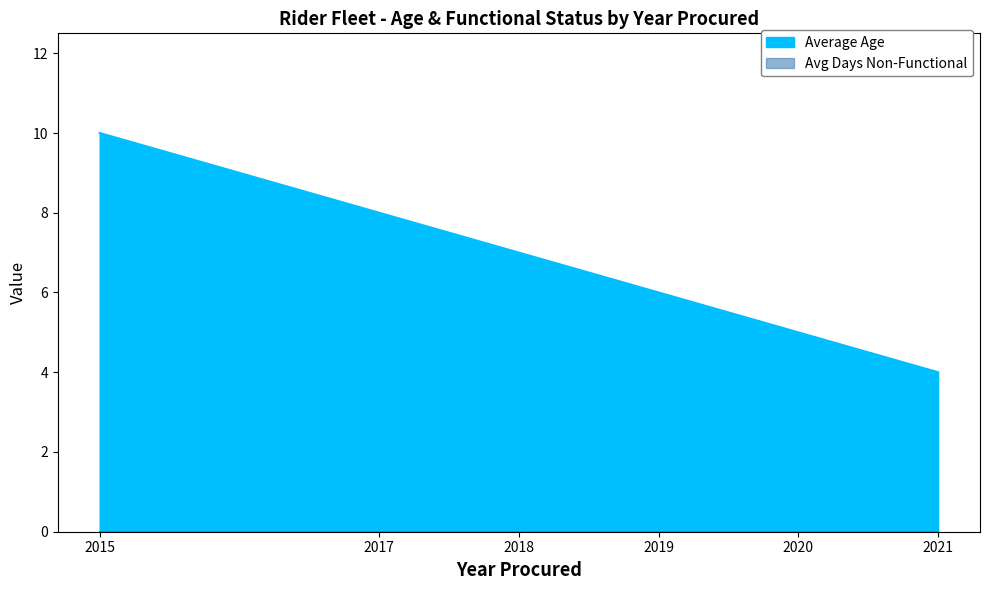

The value of Average Age at 2018 is 9.8. True or false?

False